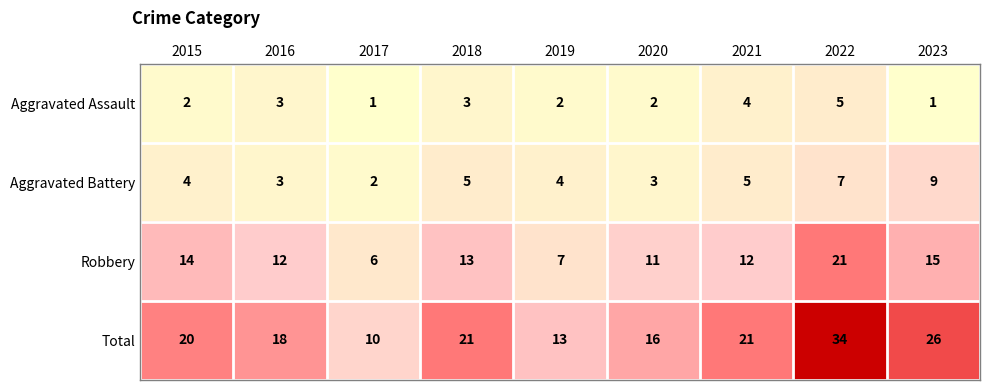

What is the sum of the Aggravated Battery values at 2019 and 2021?

9